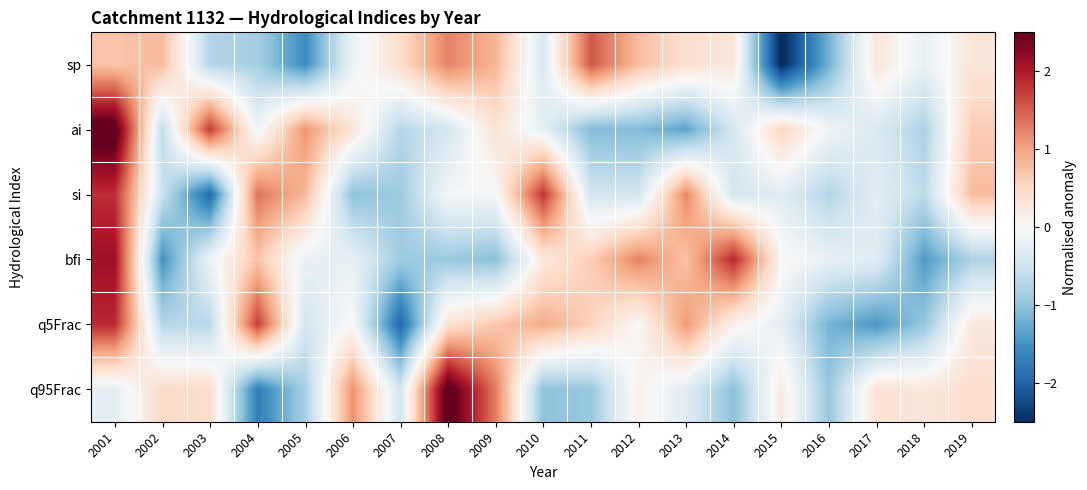

Reading left to right, list all the values displayed in this chart.

sp: 2001=0.7	2002=0.8	2003=-0.7	2004=-0.8	2005=-1.6	2006=-0.2	2007=0.4	2008=1.3	2009=0.8	2010=-0.4	2011=1.6	2012=0.8	2013=0.4	2014=0.3	2015=-2.6	2016=-1.2	2017=0.3	2018=-0.2	2019=0.3
ai: 2001=2.7	2002=-0.7	2003=1.8	2004=-0.1	2005=1.1	2006=0.3	2007=-0.7	2008=-0.5	2009=0.3	2010=-0.2	2011=-1.1	2012=-1.1	2013=-1.3	2014=-0.4	2015=0.6	2016=-0.1	2017=-0.4	2018=-0.8	2019=0.6
si: 2001=1.8	2002=-0.5	2003=-1.9	2004=1.4	2005=0.8	2006=-1.0	2007=-0.9	2008=-0.0	2009=-0.0	2010=1.8	2011=-0.5	2012=-0.5	2013=1.2	2014=-0.4	2015=-0.3	2016=-0.8	2017=-0.3	2018=-0.7	2019=0.8
bfi: 2001=2.1	2002=-1.5	2003=-0.1	2004=0.7	2005=-0.2	2006=-0.2	2007=-0.9	2008=-0.9	2009=-1.0	2010=0.3	2011=0.6	2012=1.2	2013=0.7	2014=1.9	2015=0.0	2016=-0.2	2017=-0.3	2018=-1.4	2019=-0.8
q5Frac: 2001=1.9	2002=-0.7	2003=-0.7	2004=1.7	2005=-0.4	2006=0.0	2007=-1.9	2008=0.3	2009=0.7	2010=0.9	2011=0.6	2012=0.0	2013=1.1	2014=0.1	2015=-0.2	2016=-1.2	2017=-1.5	2018=-1.0	2019=0.3
q95Frac: 2001=-0.2	2002=0.5	2003=0.4	2004=-1.7	2005=-0.8	2006=1.1	2007=-0.4	2008=2.7	2009=1.3	2010=-1.0	2011=-0.9	2012=0.1	2013=-0.3	2014=-1.0	2015=0.2	2016=-1.0	2017=0.4	2018=0.3	2019=0.4